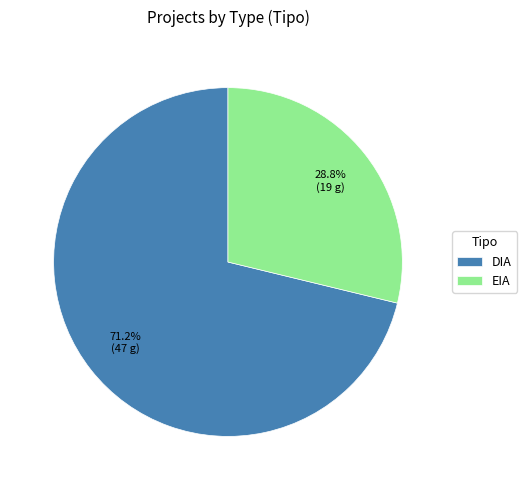

To the nearest percent, what portion does EIA represent?

29%